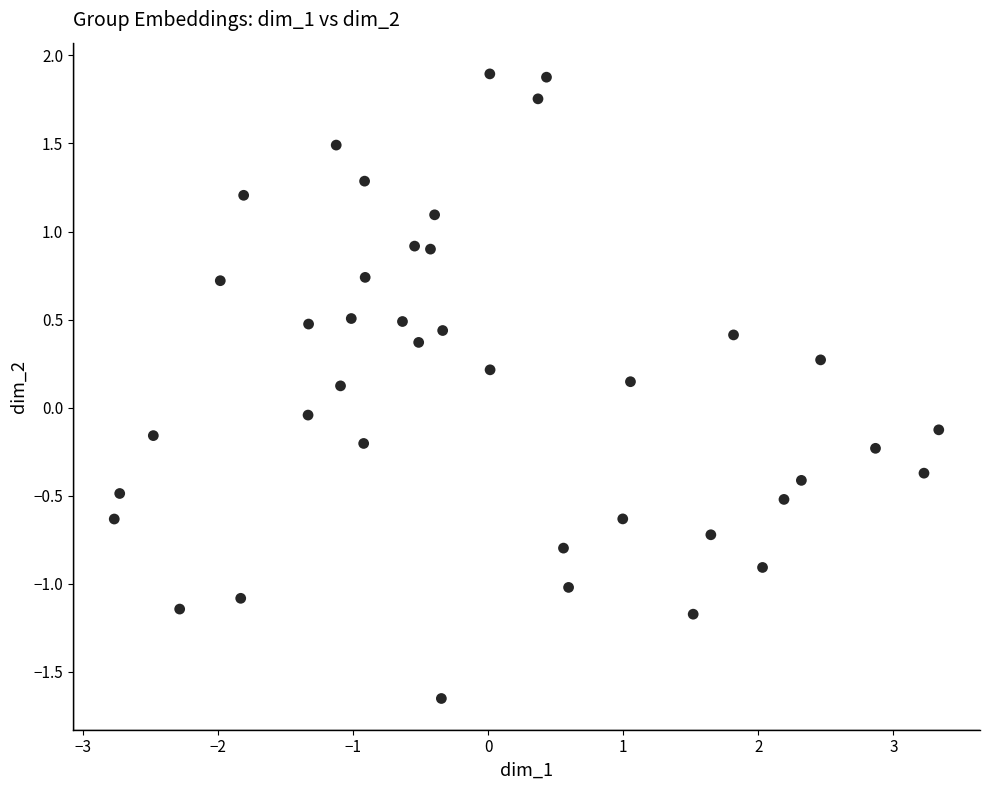

What is the range of X values (max minus min)?

6.1